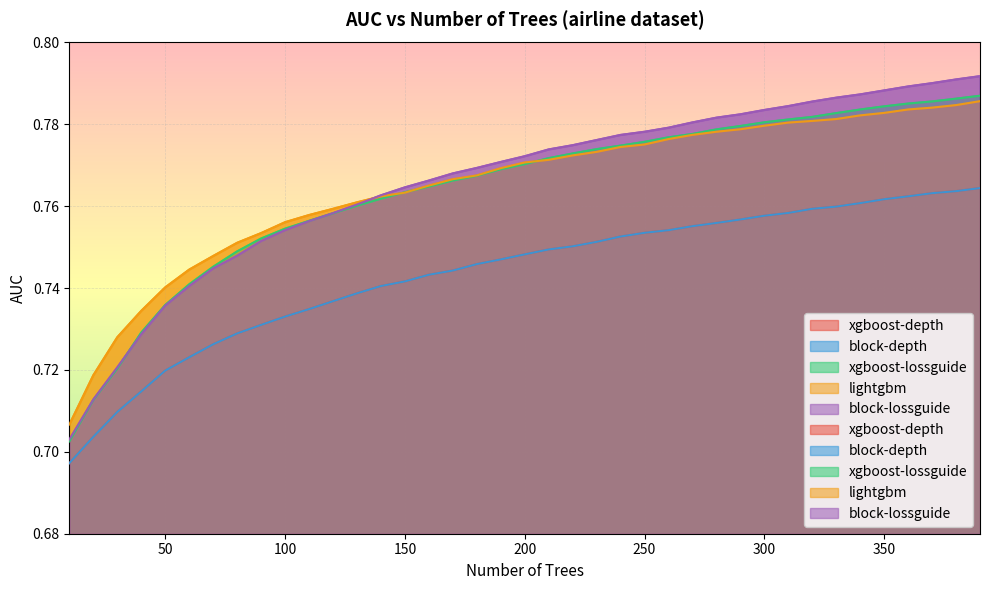

Is it true that xgboost-lossguide equals 0.3 at 200.0?

False